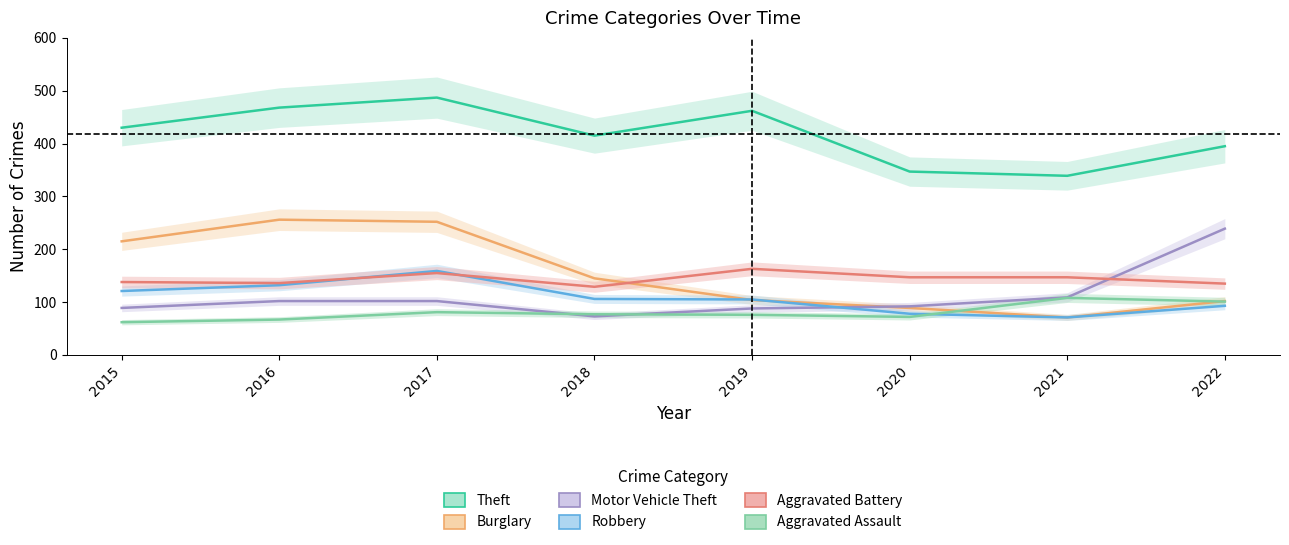

Which label corresponds to the largest value in the chart?

2017